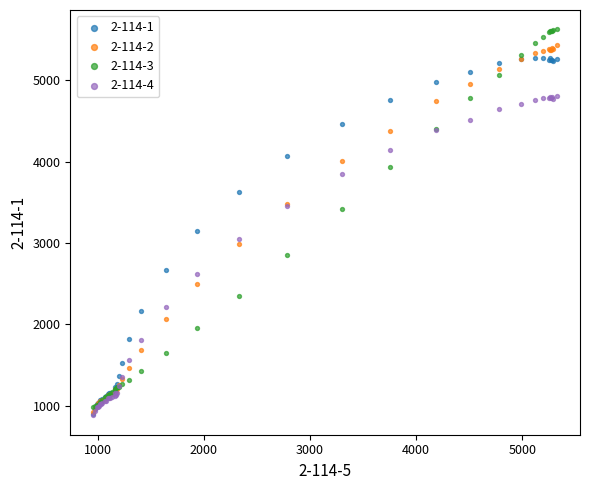

Across all series, what Y value is closest to 3254?

3151.1